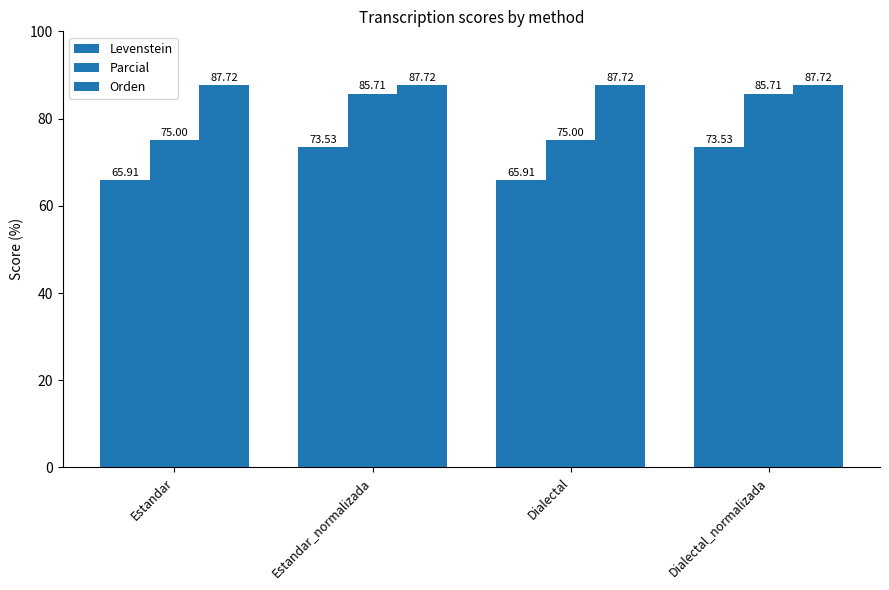

What position from the right is Estandar?

4